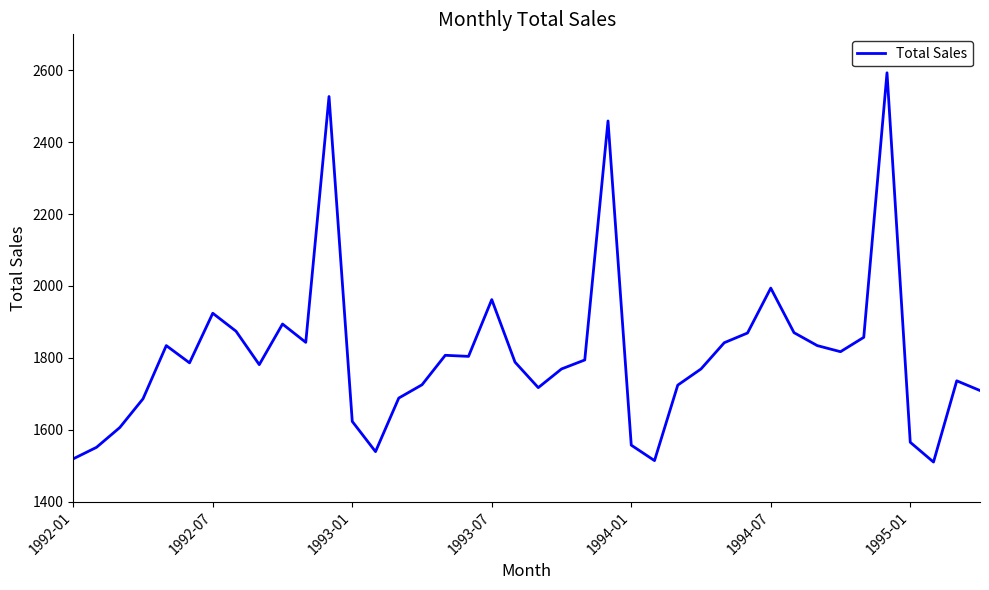

What is the sum of all values?

72260